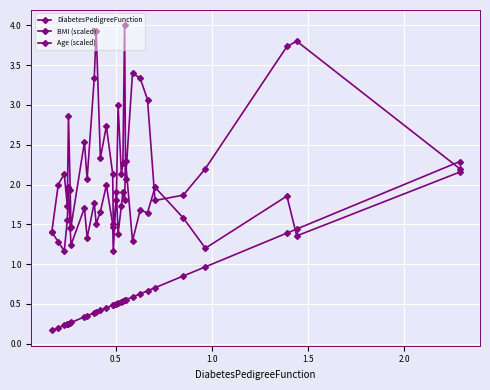

How many lines are shown in the chart?

3